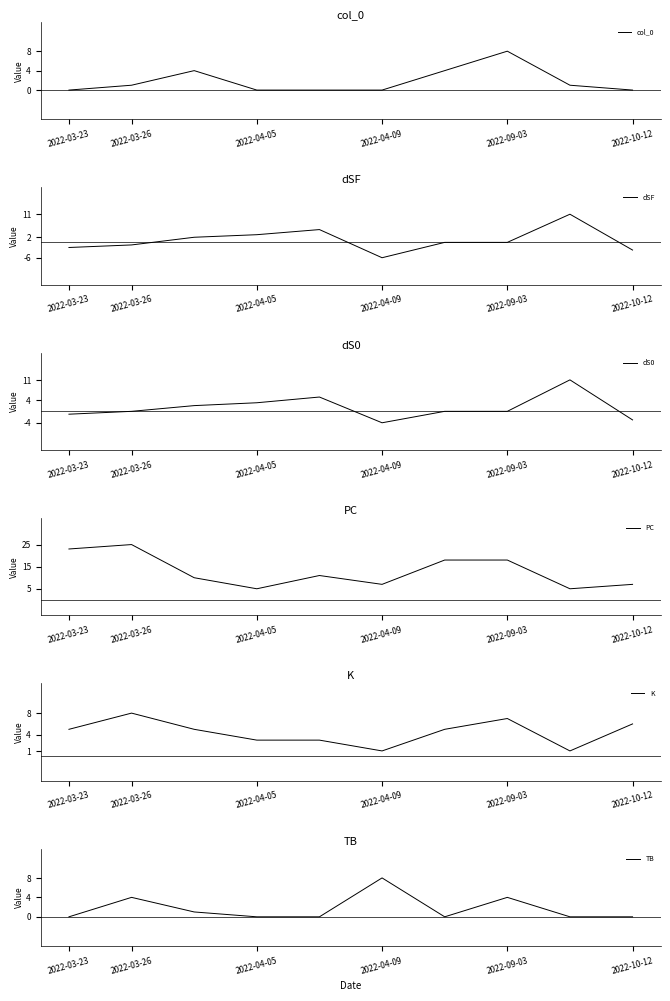

Is this an area chart (filled region under the line)?

No